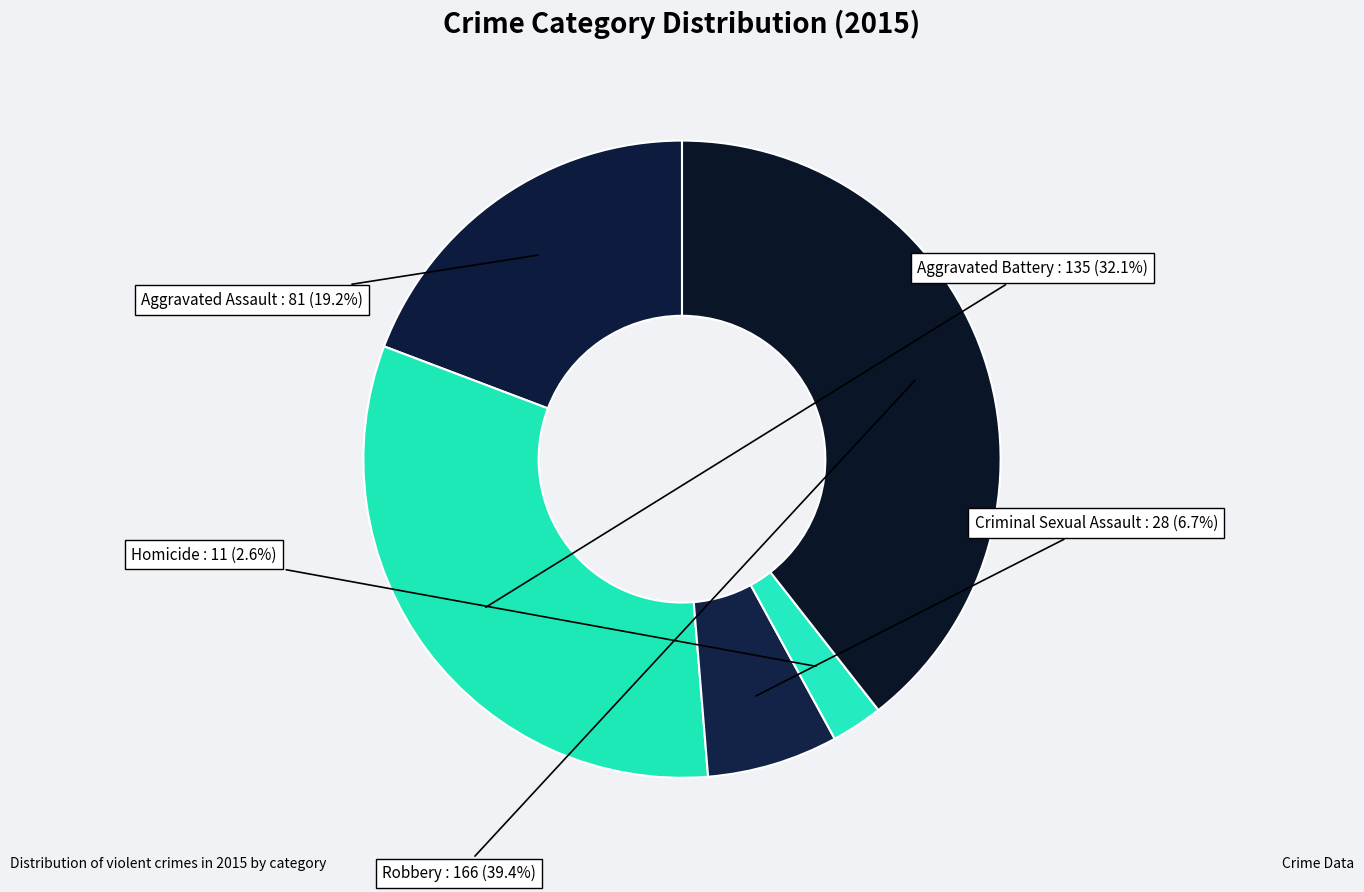

Approximately how many times larger is the value at Criminal Sexual Assault compared to Robbery?

0.2